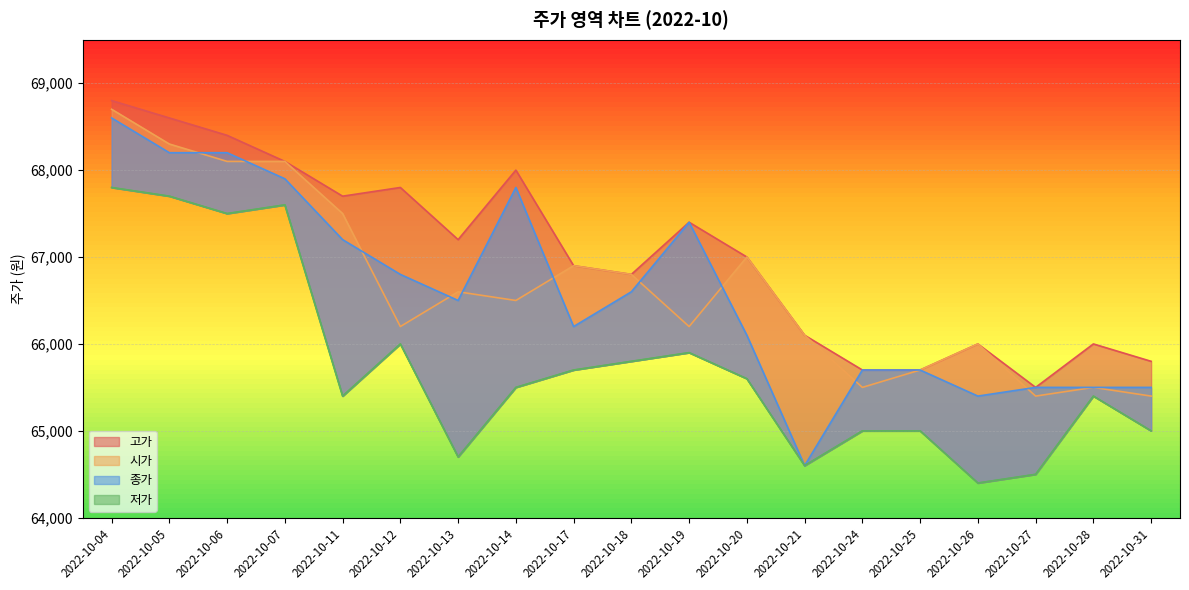

What are all the series names shown in the legend?

고가, 시가, 종가, 저가